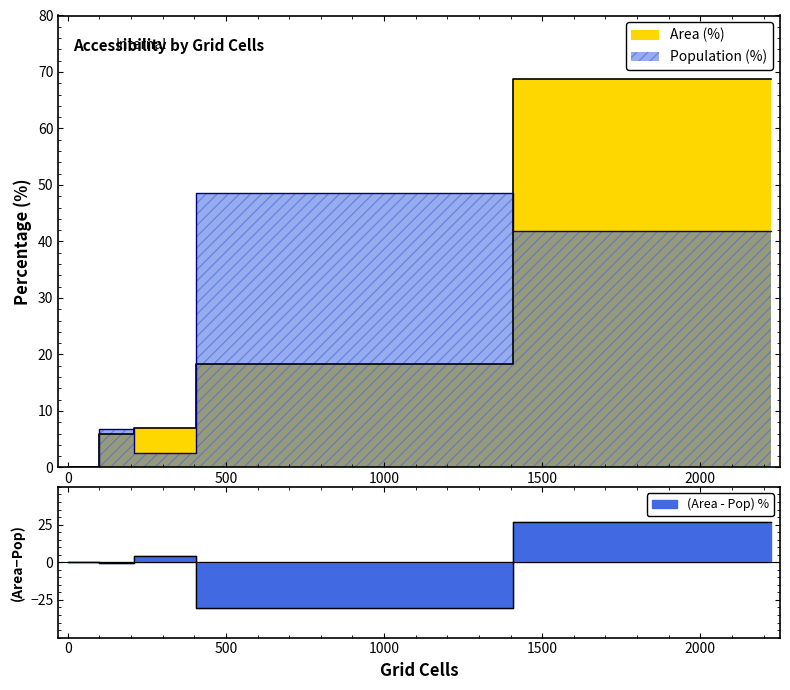

Which series changed the most between High (30+ min) and Low (10-20 min)?

Population (%)